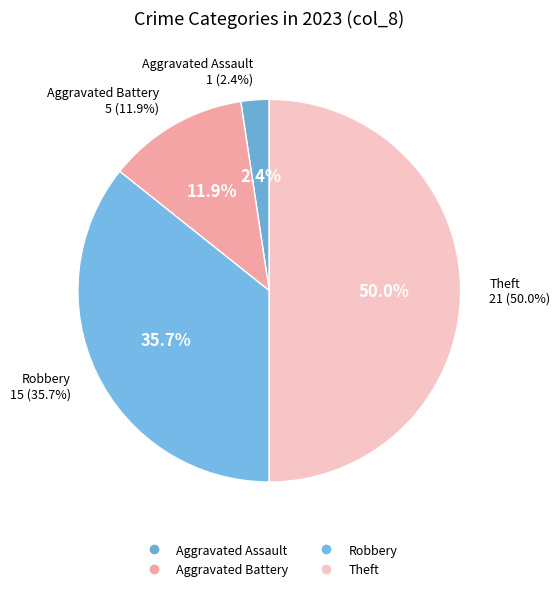

Is it true that Aggravated Assault is 2% of the pie?

True